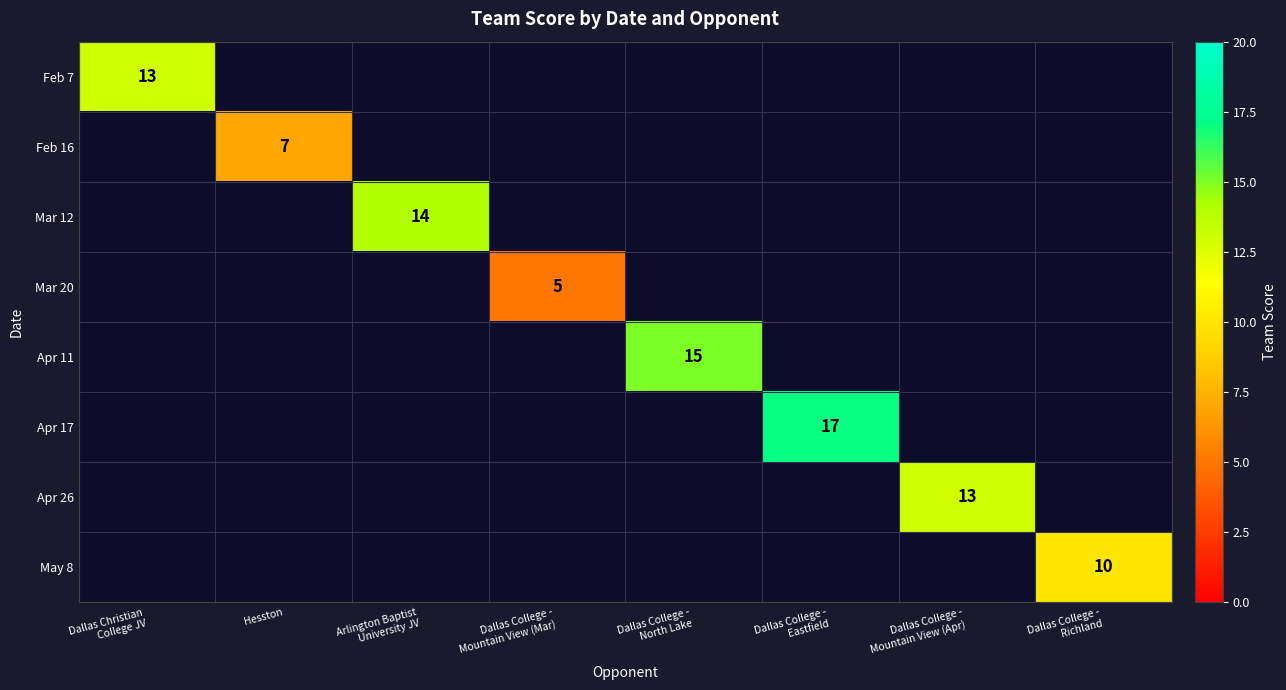

What is the minimum value shown in the chart?

5.0